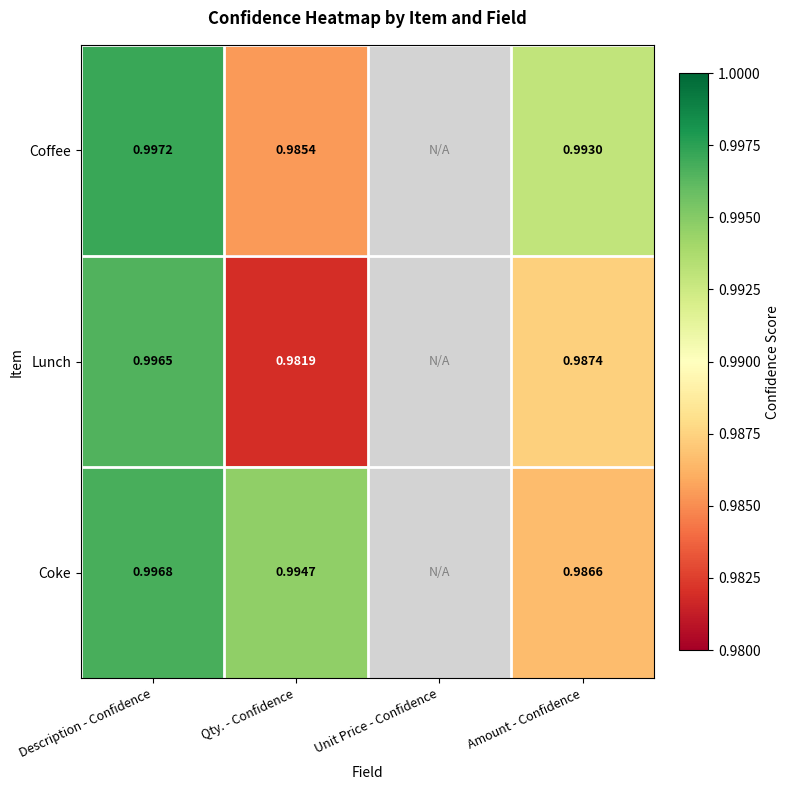

What is the minimum value shown in the chart?

1.0